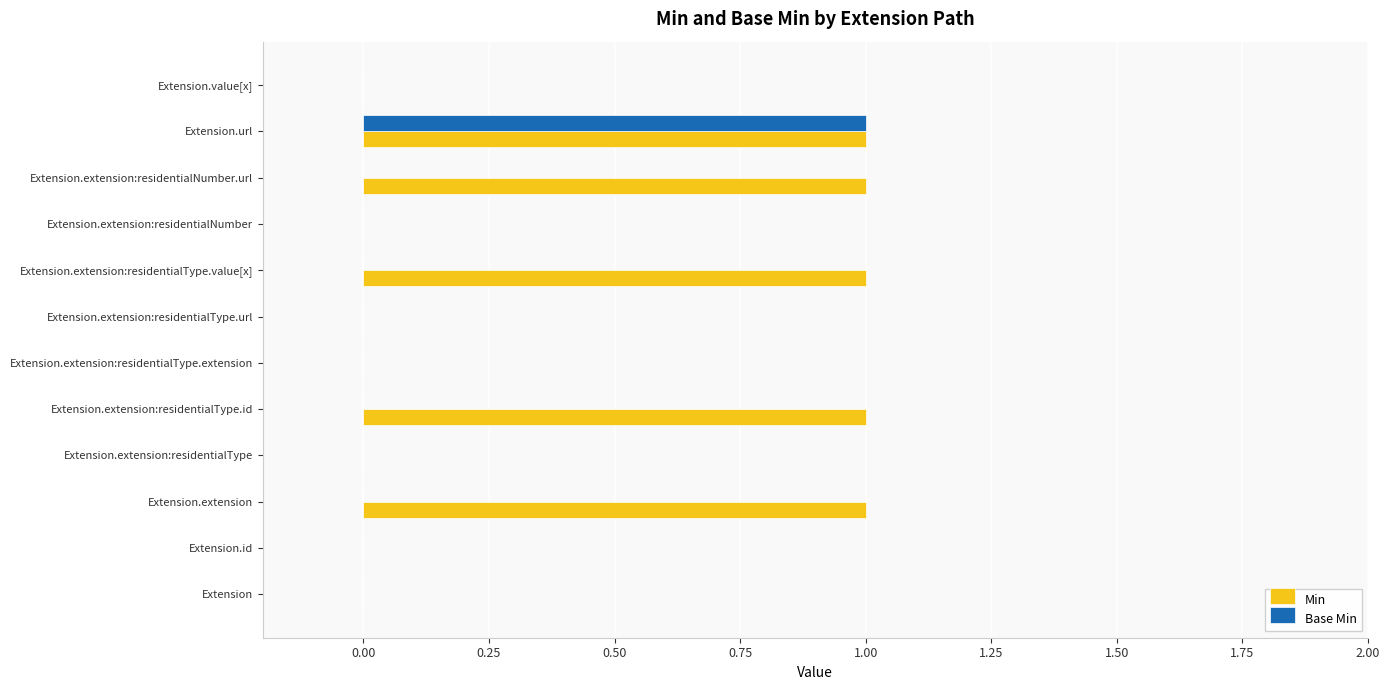

What is the sum of all Min values?

5